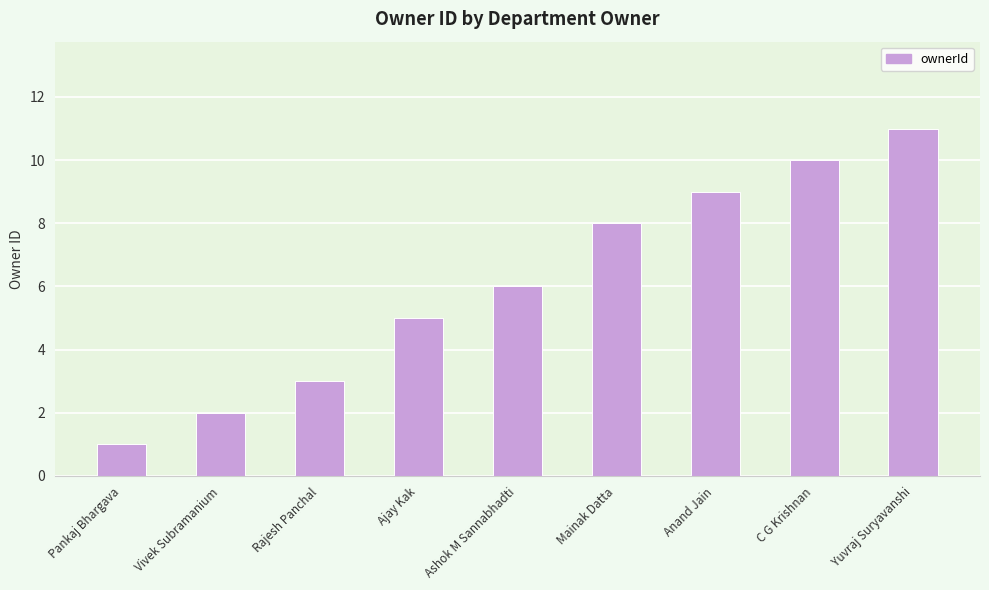

What is the ratio of the value at C G Krishnan to the value at Rajesh Panchal?

3.3